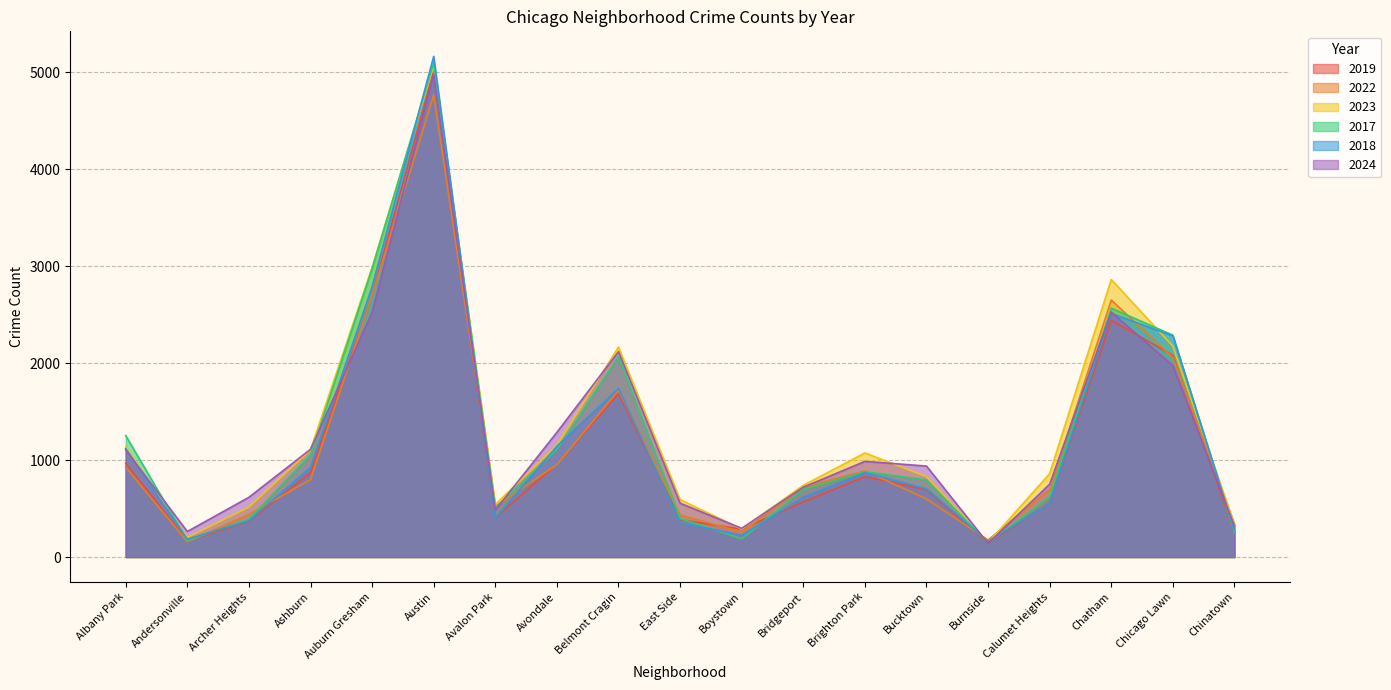

At how many categories does at least one series exceed 3806?

1